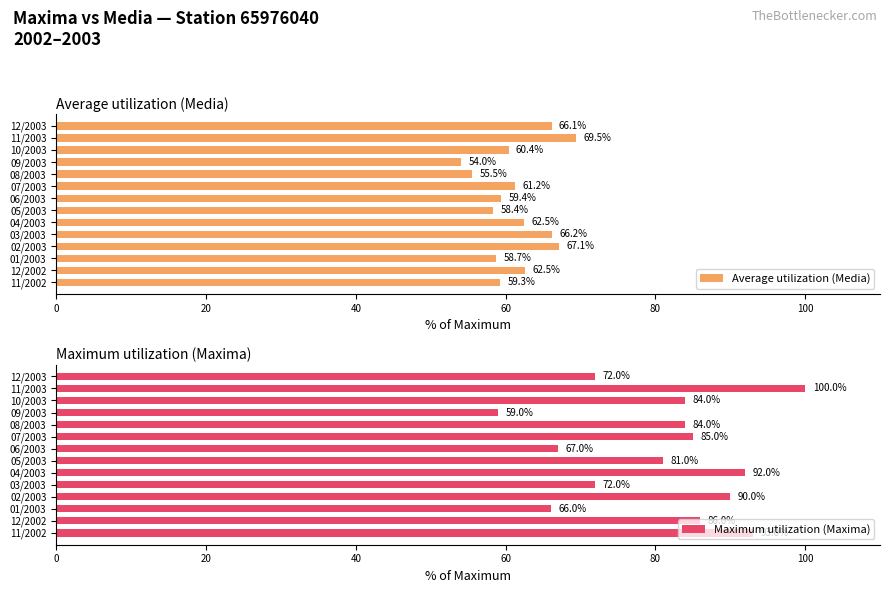

What are all the series names shown in the legend?

Average utilization (Media), Maximum utilization (Maxima)